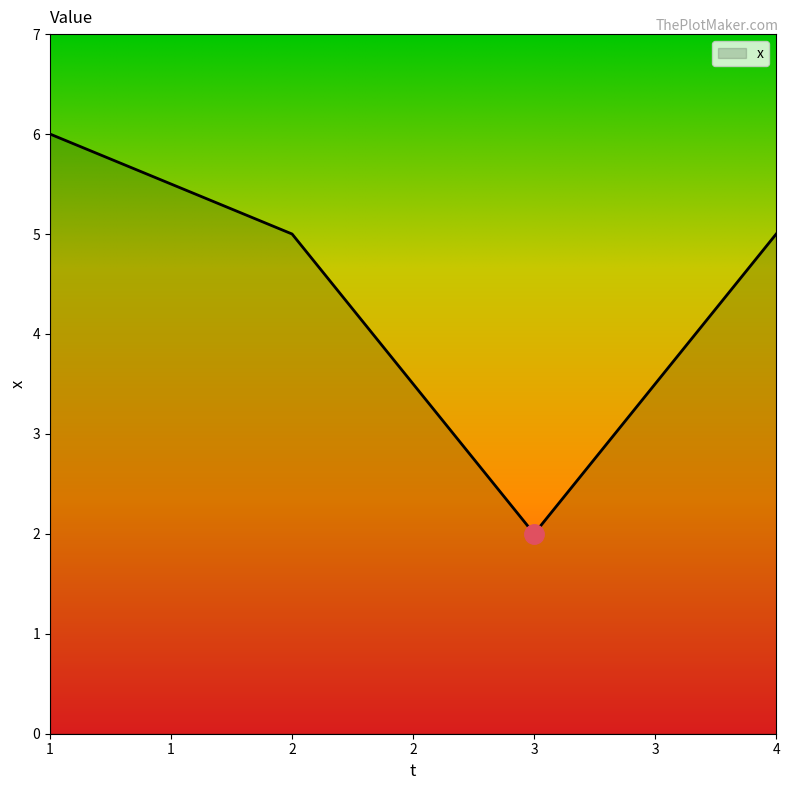

What is the minimum value shown in the chart?

2